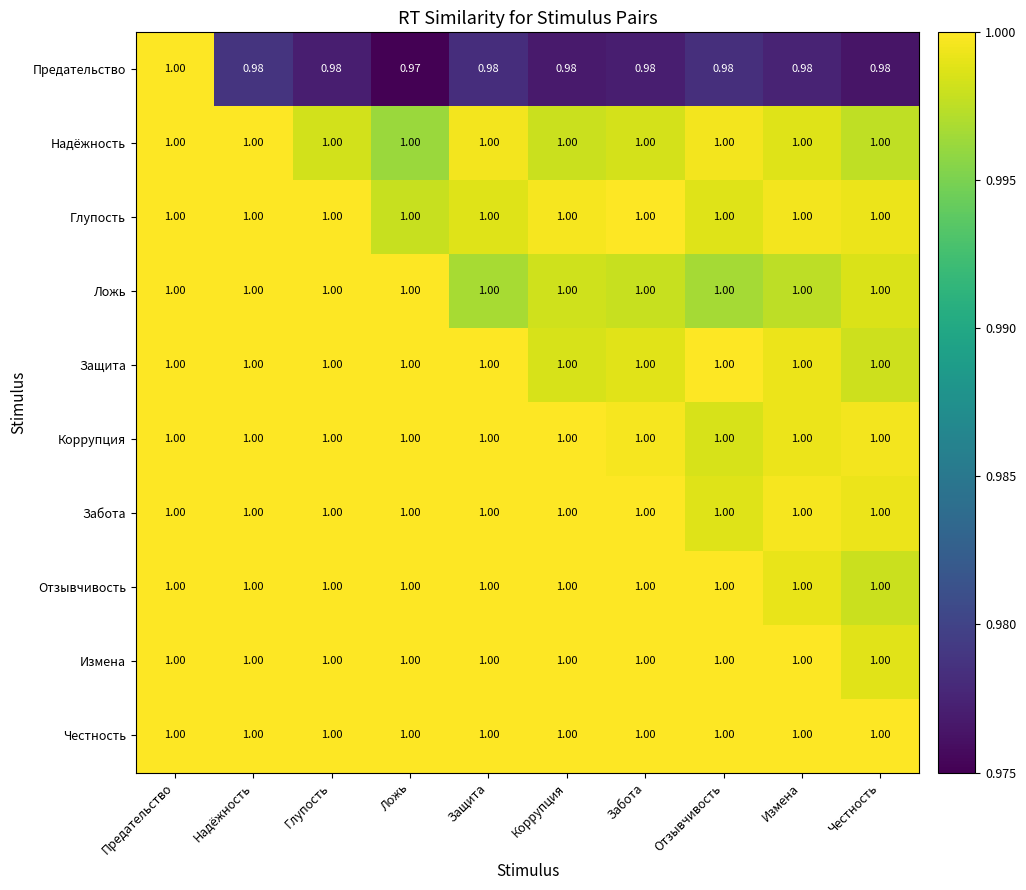

Which label corresponds to the smallest value in the chart?

Ложь